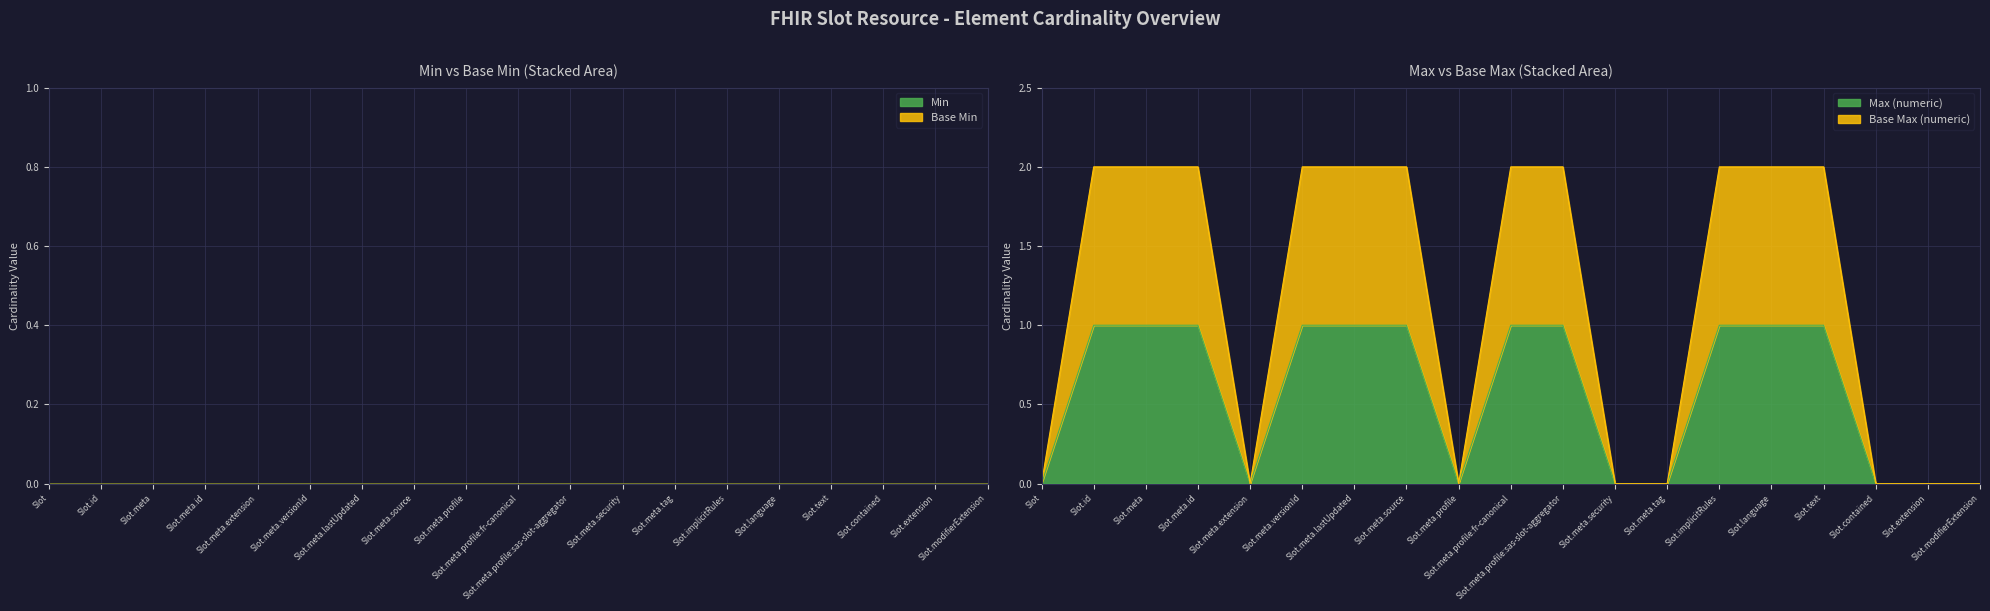

Which series has the widest spread of values?

Base Max (numeric)